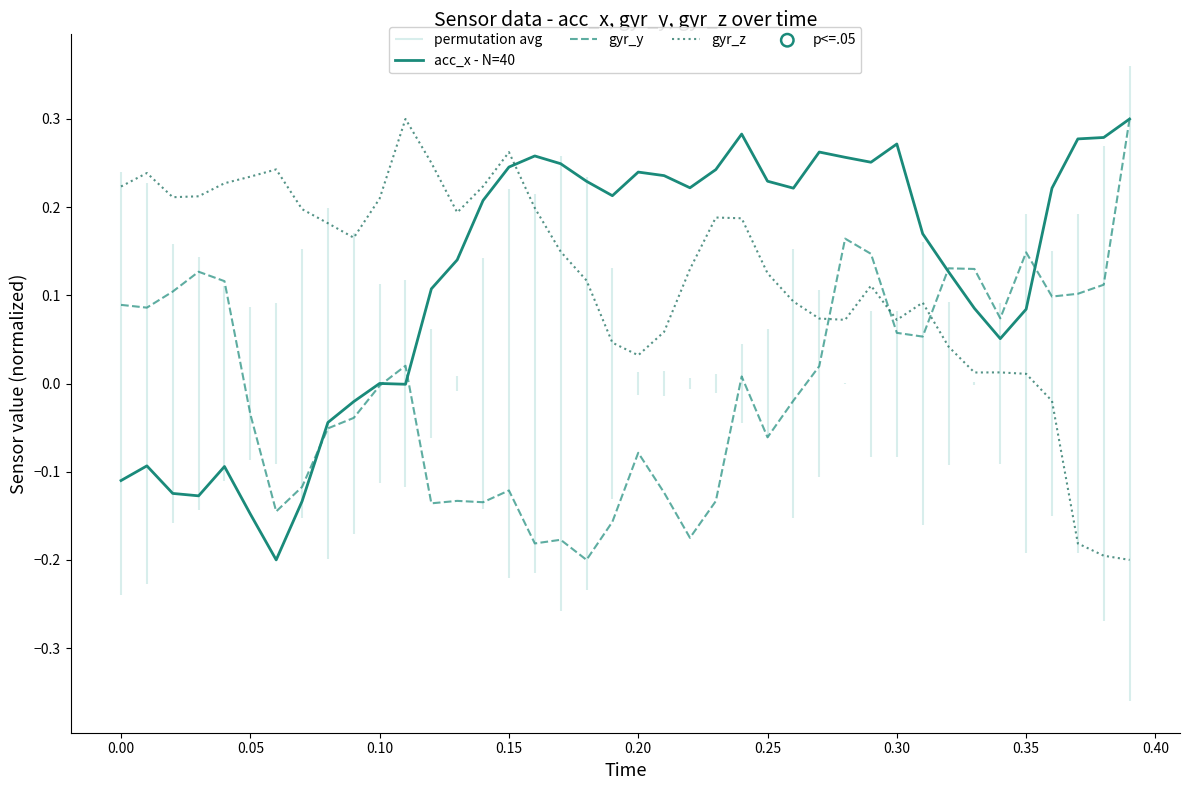

Which series has the largest total across all categories?

acc_x - N=40